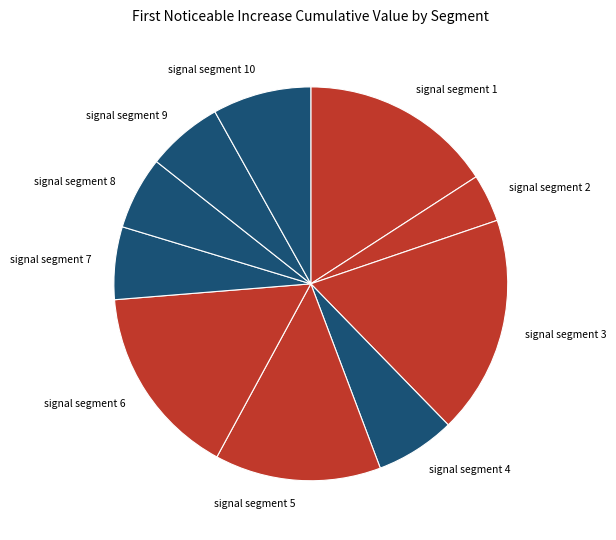

The signal segment 6 slice represents 16% of the pie. True or false?

True